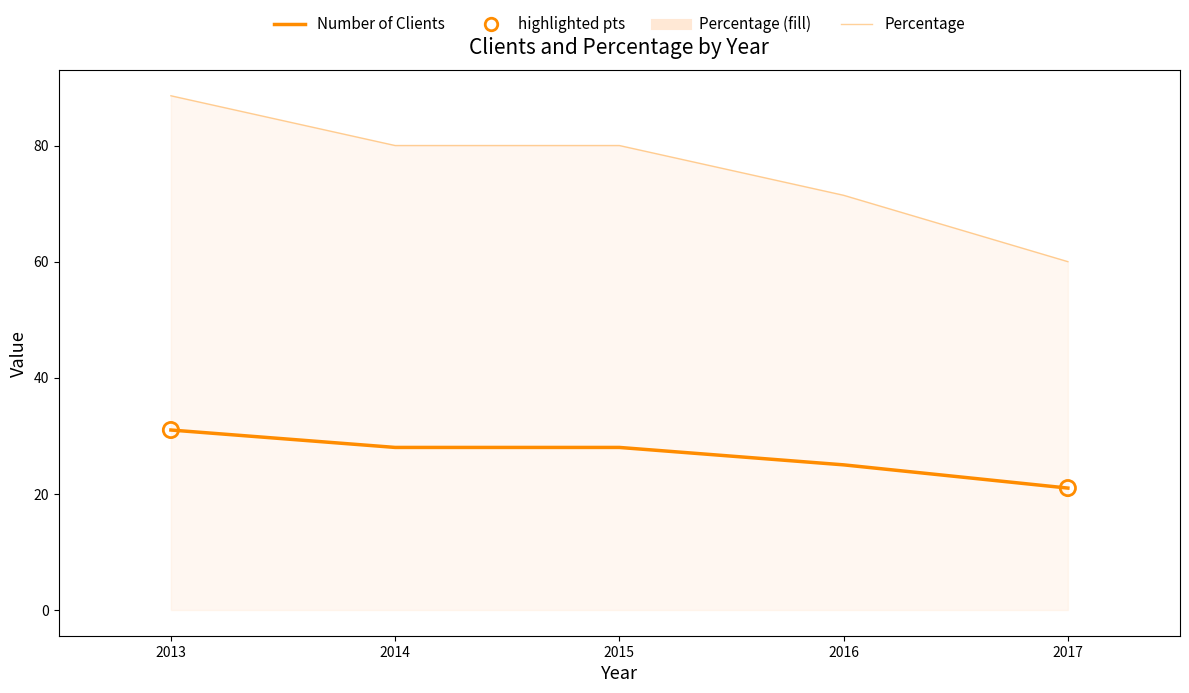

Which series contains the highest Y value?

Percentage